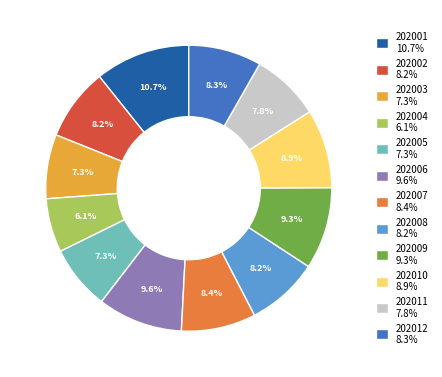

Is there a majority slice in this chart?

No